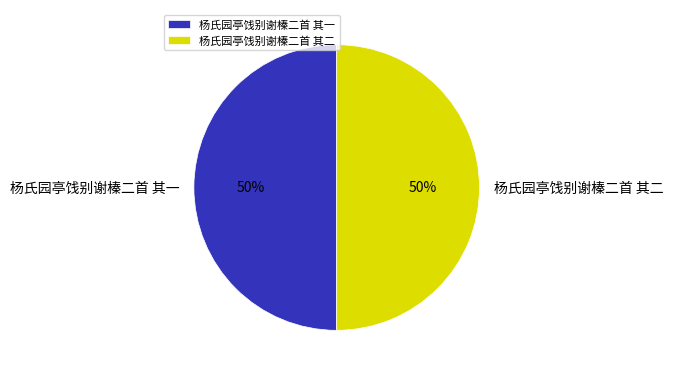

To the nearest percent, what percentage of the pie is 杨氏园亭饯别谢榛二首 其一?

50%